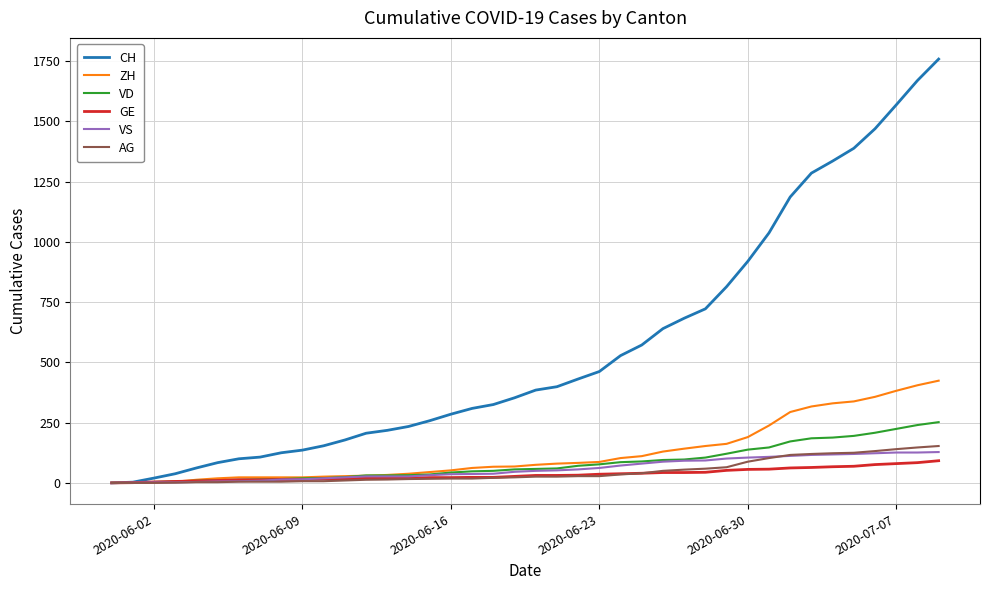

What is the highest value of the CH series?

1758